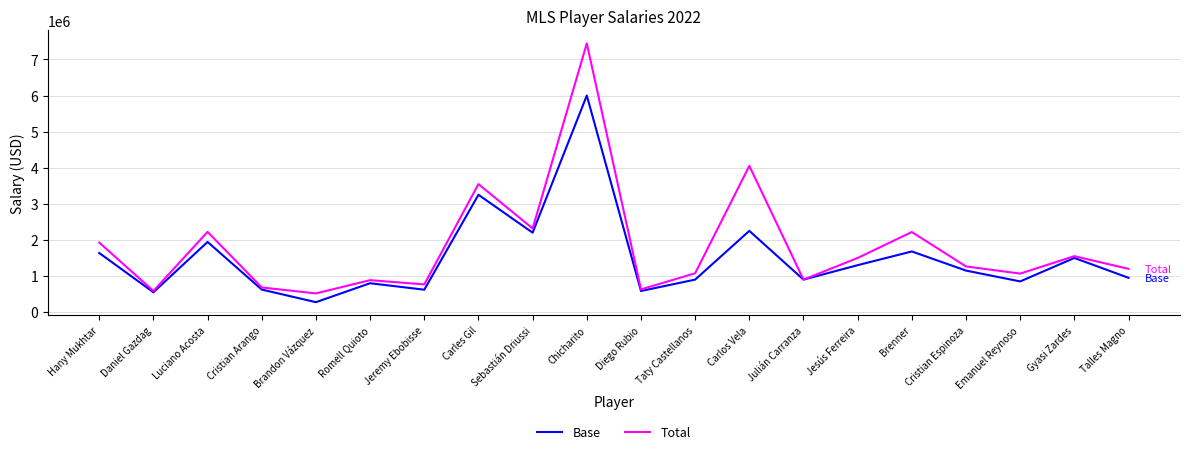

Read the Base value at Julián Carranza.

900000